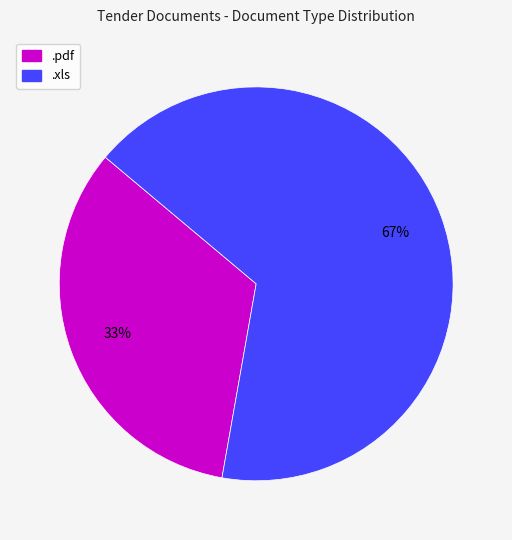

Combined, do .xls and .pdf account for over 50%?

Yes